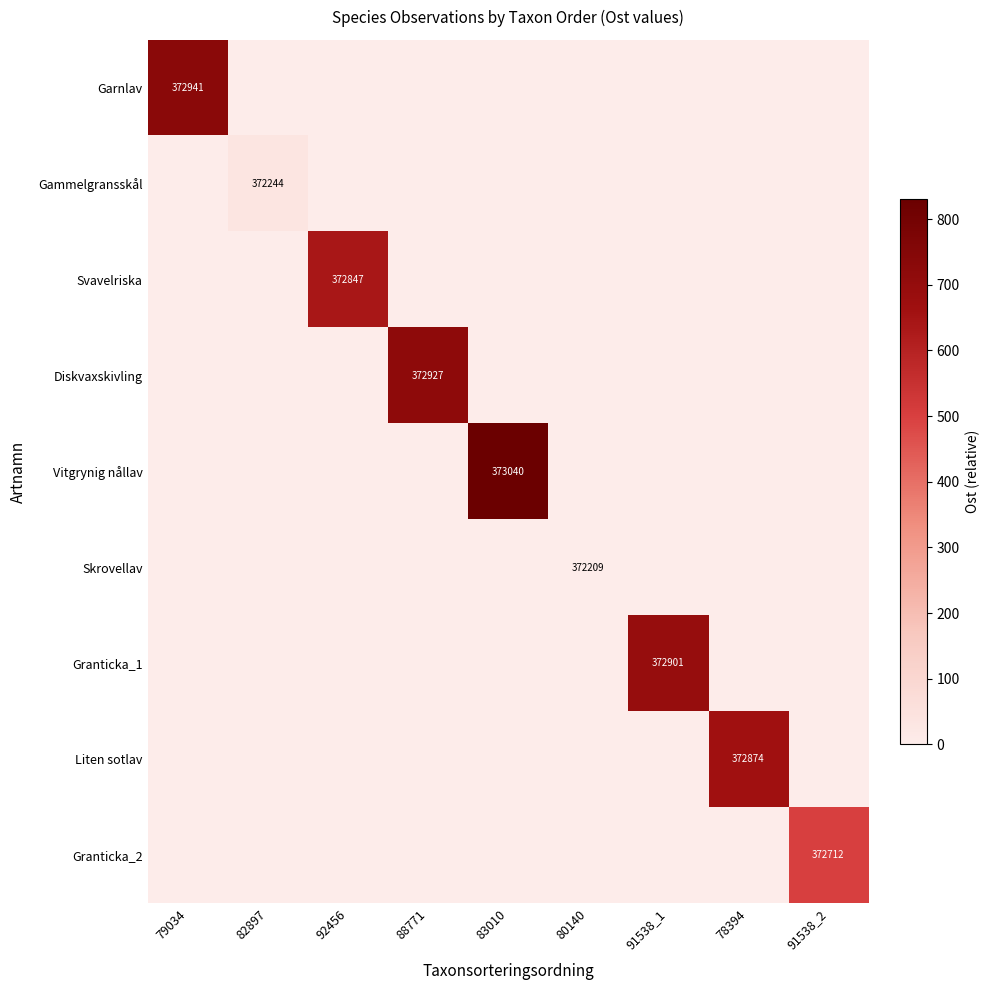

The Garnlav series shows 583155 at 79034. True or false?

False